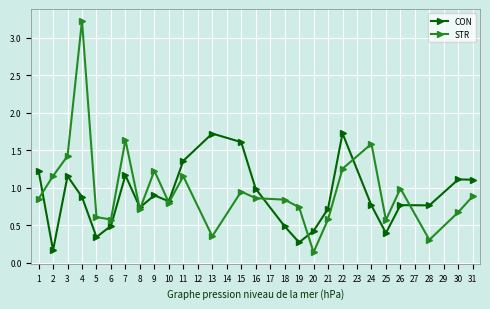

At which category is the sum across all series the highest?

4